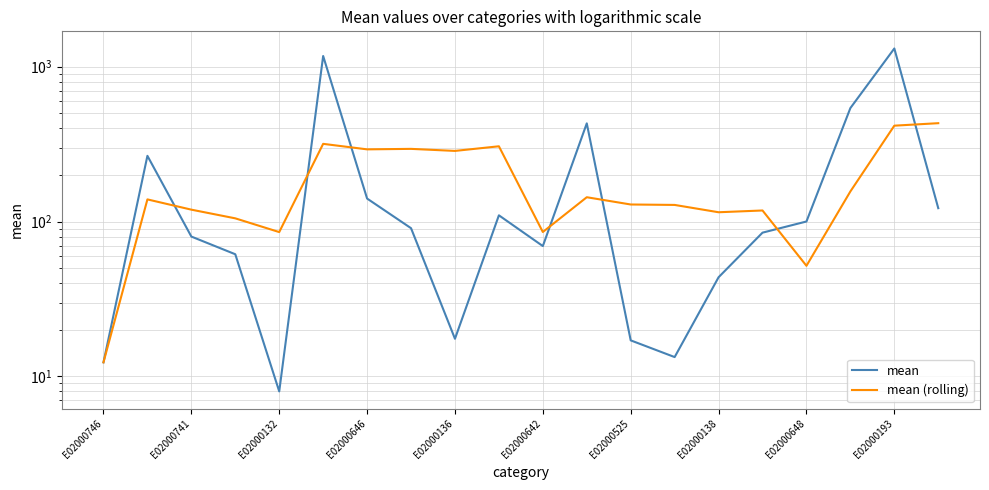

Which series has the largest total across all categories?

mean